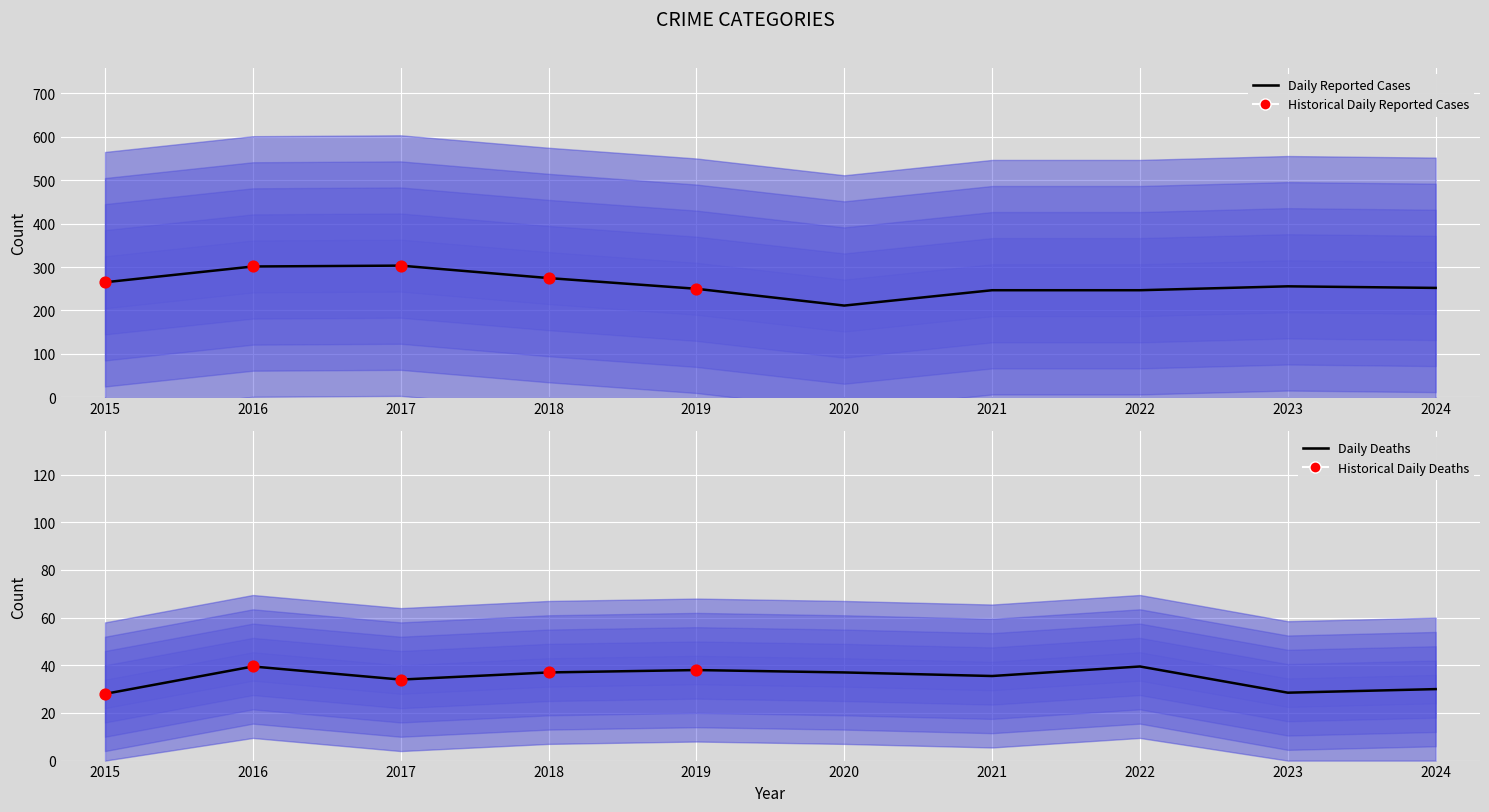

At how many categories does at least one series exceed 116?

10